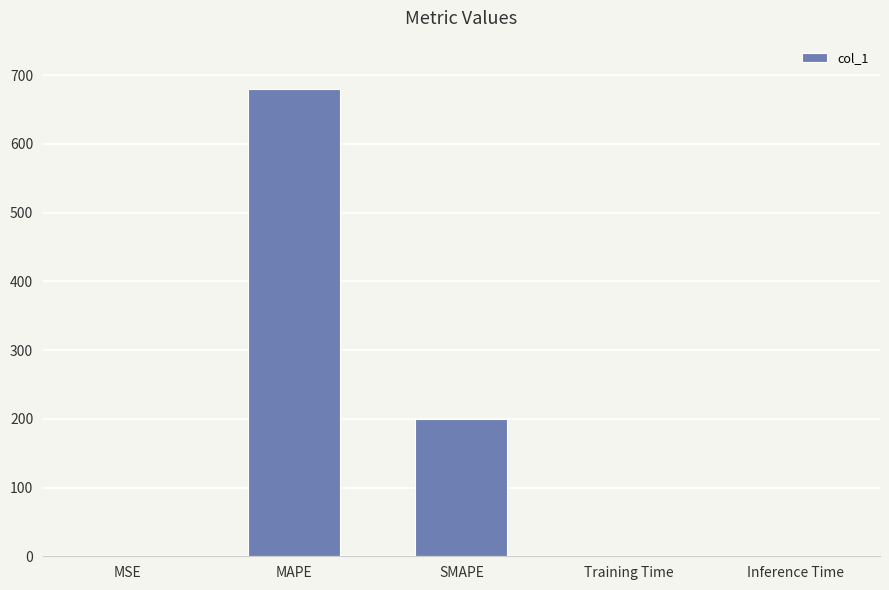

Where is the data nearest to the value 339?

SMAPE